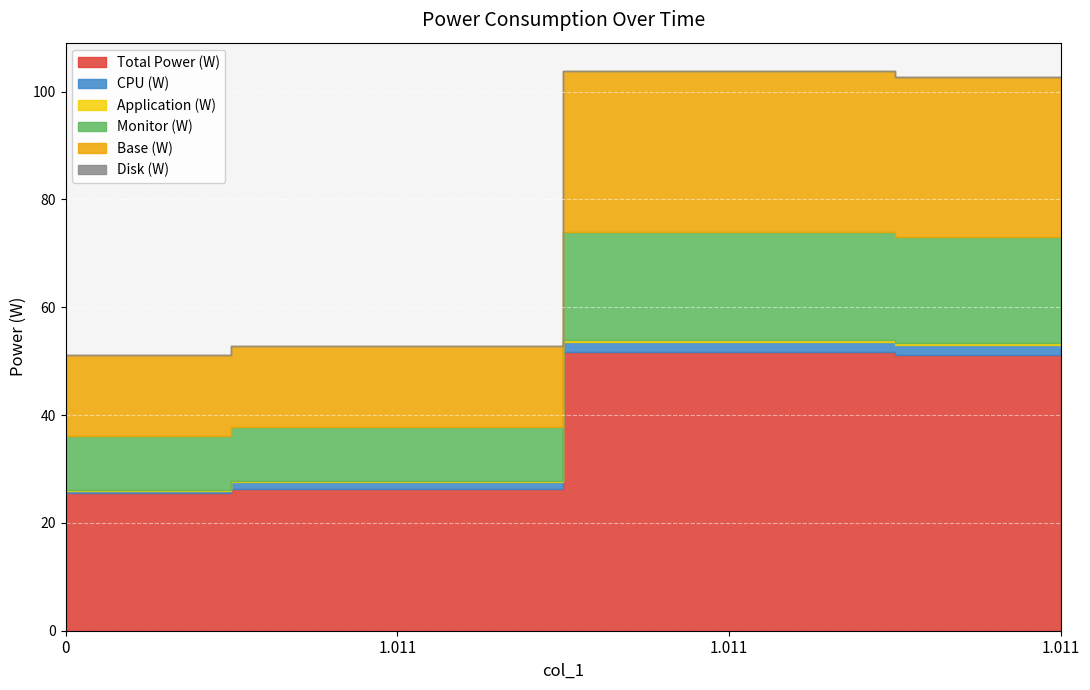

At which category is the sum across all series the highest?

1.011